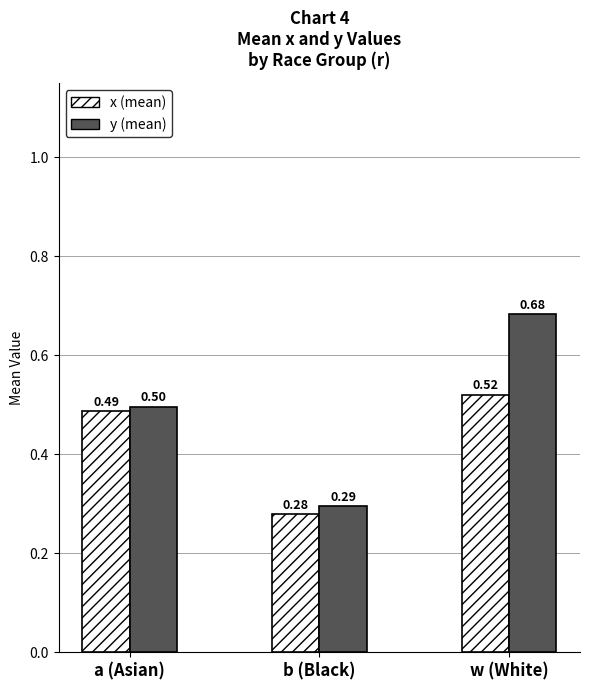

At which category is the sum across all series the highest?

w (White)